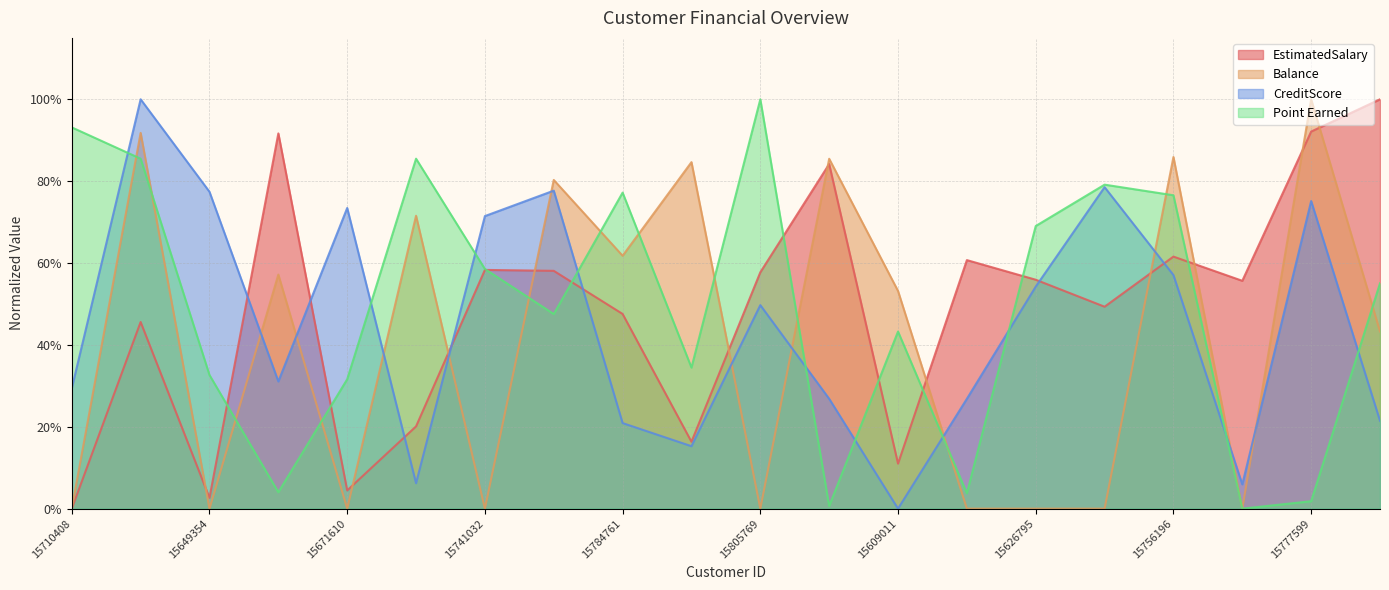

What is the approximate value of Balance at 15754577?

0.4